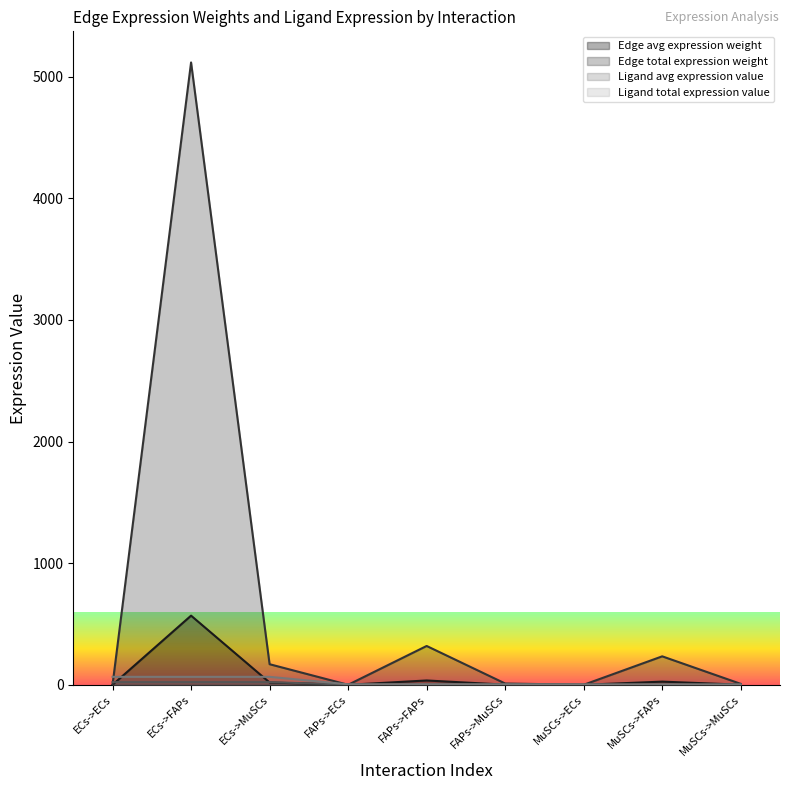

At which label does Ligand avg expression value first exceed 4?

ECs->ECs